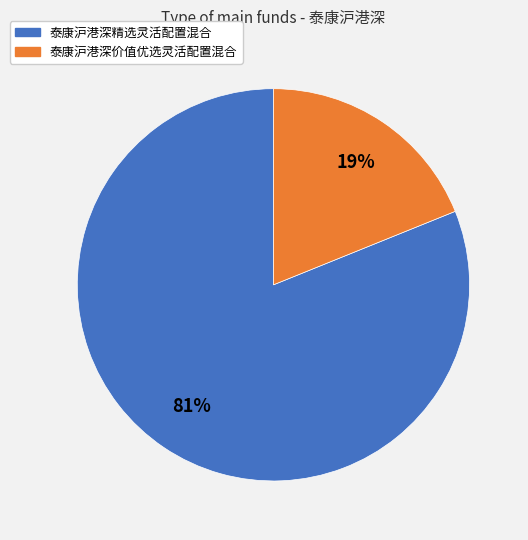

To the nearest percent, what is the combined percentage of 泰康沪港深价值优选灵活配置混合 and 泰康沪港深精选灵活配置混合?

100%